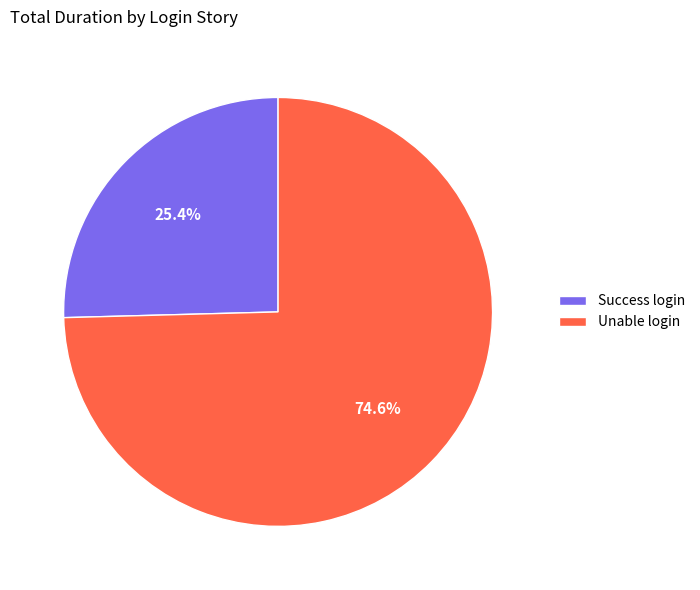

To the nearest percent, what is the difference between the largest and smallest slice percentages?

49%